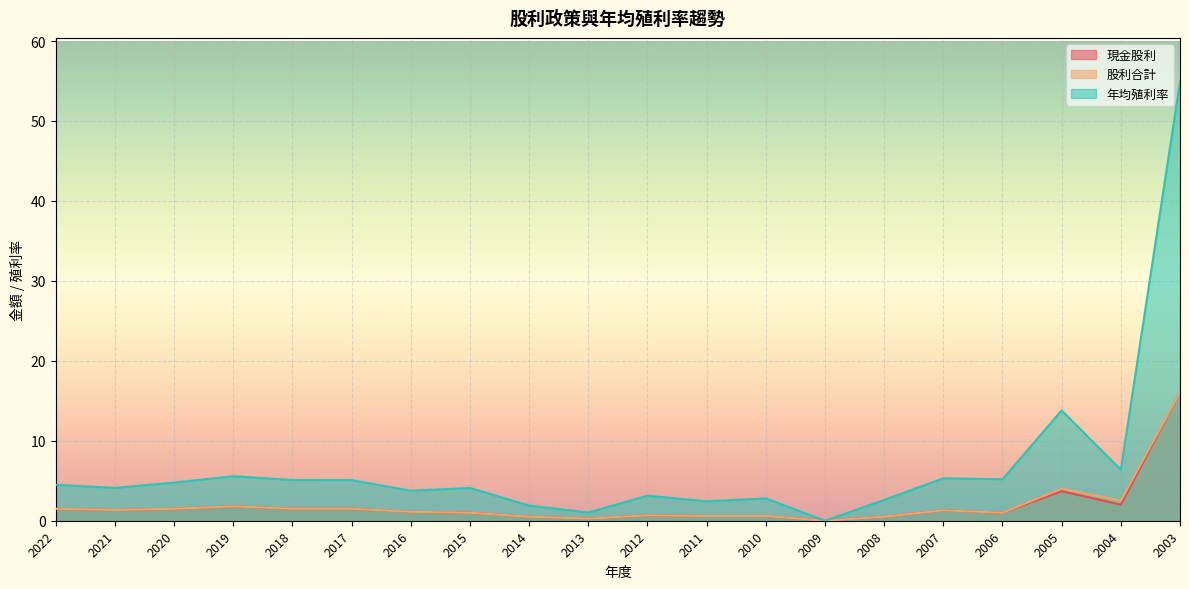

Reading left to right, list all the values displayed in this chart.

現金股利: 1.5	1.4	1.5	1.8	1.5	1.5	1.1	1.0	0.5	0.3	0.7	0.6	0.6	0.0	0.5	1.3	1.0	3.7	2.0	16.1
股利合計: 1.5	1.4	1.5	1.8	1.5	1.5	1.1	1.0	0.5	0.3	0.7	0.6	0.6	0.0	0.5	1.3	1.0	4.0	2.5	16.1
年均殖利率: 4.5	4.1	4.8	5.6	5.1	5.1	3.8	4.1	1.9	1.0	3.1	2.4	2.8	0.0	2.6	5.3	5.2	13.8	6.4	54.9